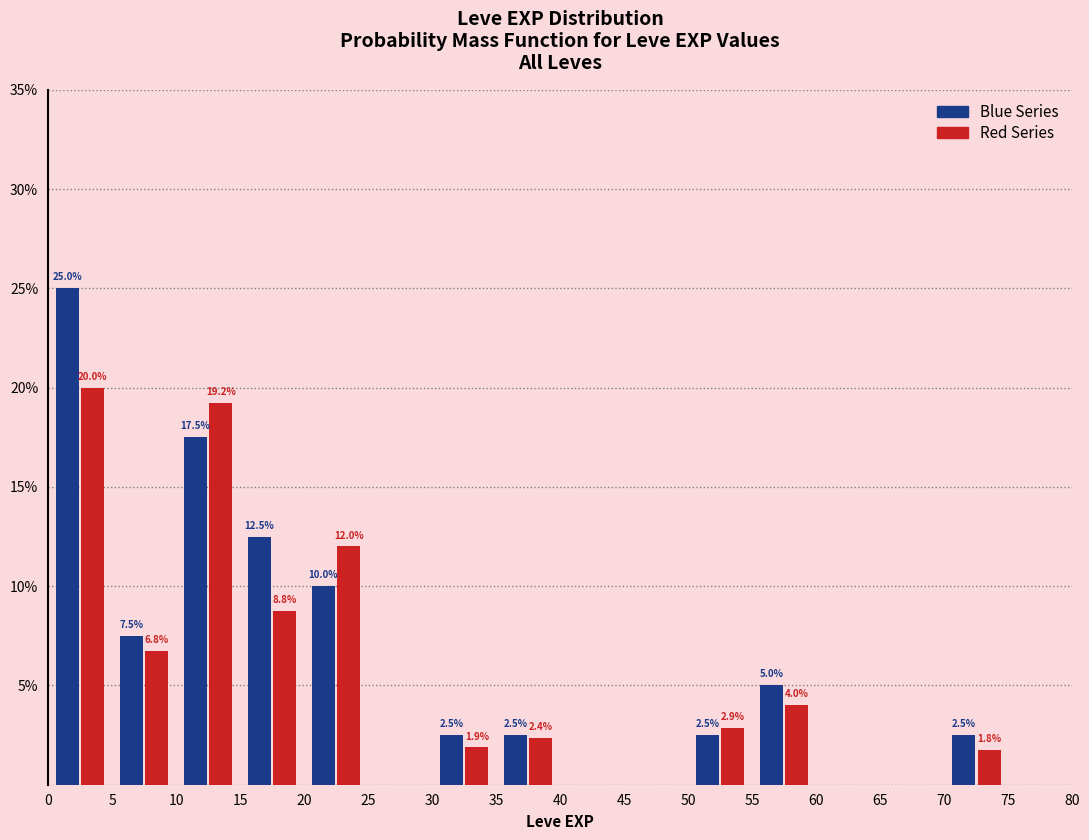

In the Blue Series series, which range on the x-axis has the tallest bar?

0 to 5